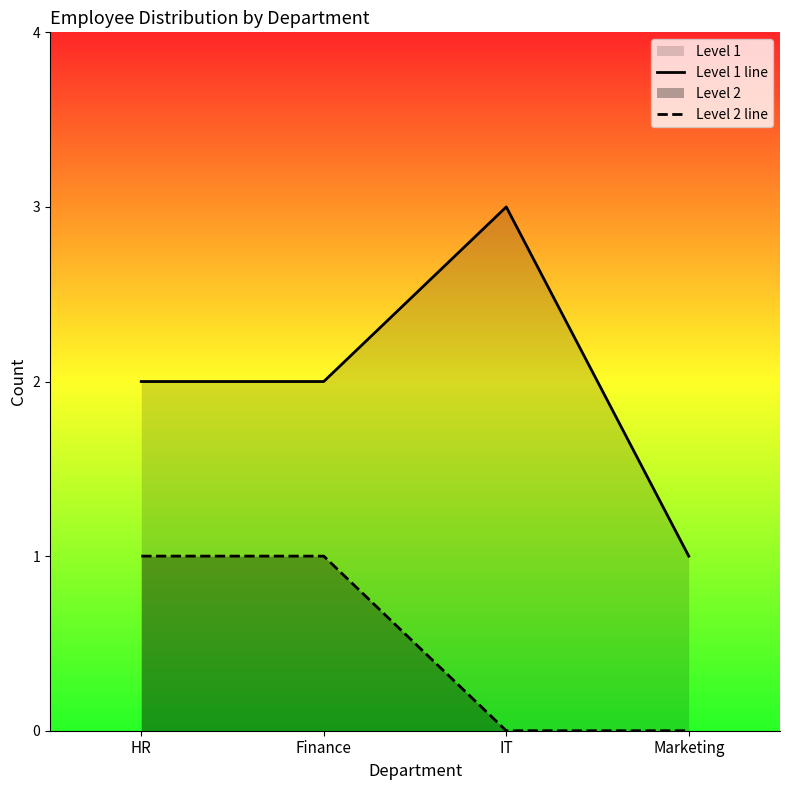

Which category has the lowest value in the Level 1 line series?

Marketing